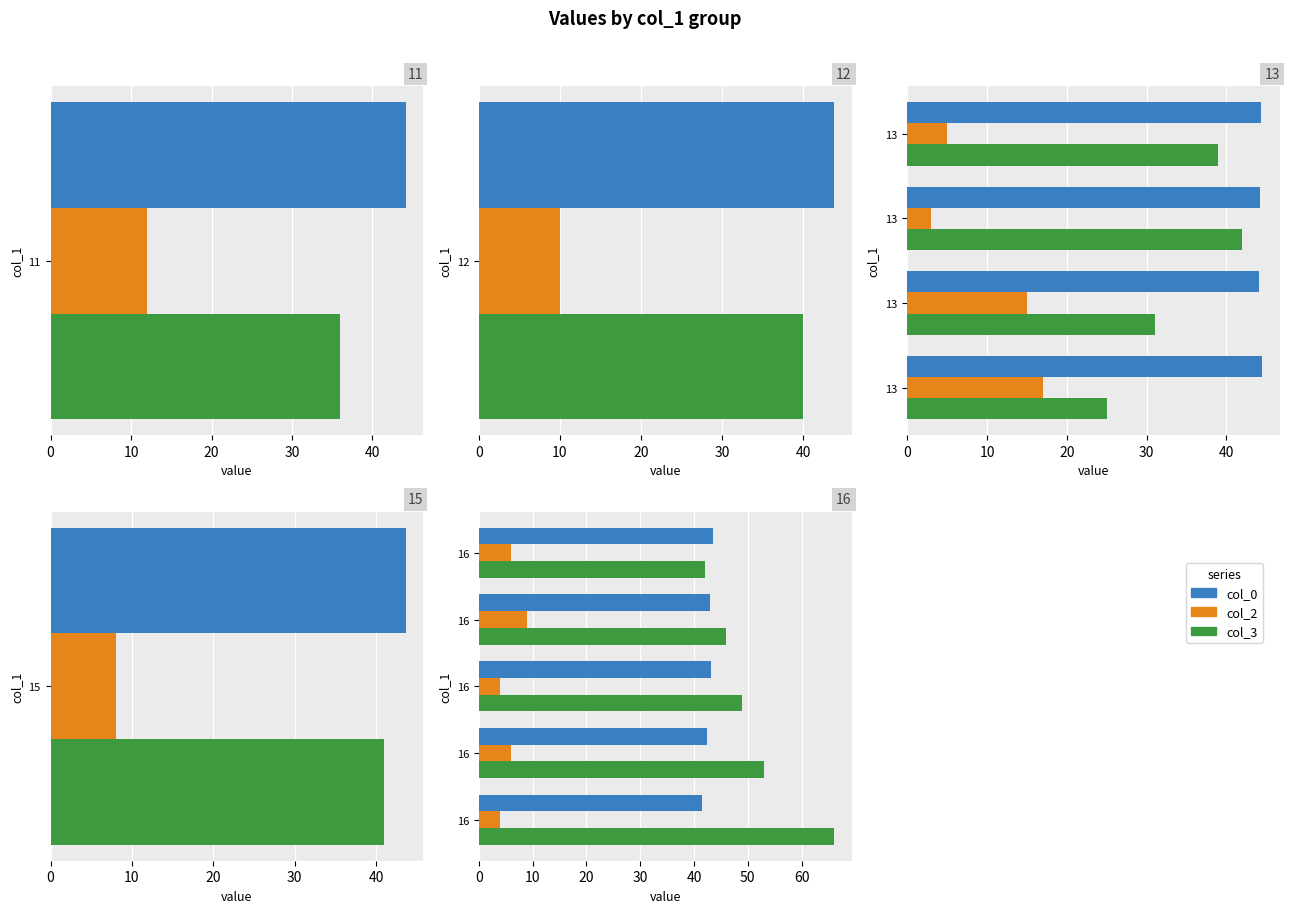

Rank the series by their maximum value, from lowest to highest.

col_2, col_0, col_3